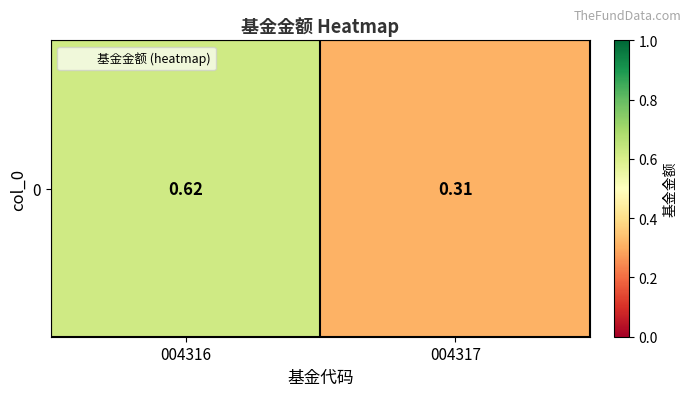

What is the sum of all values?

0.9